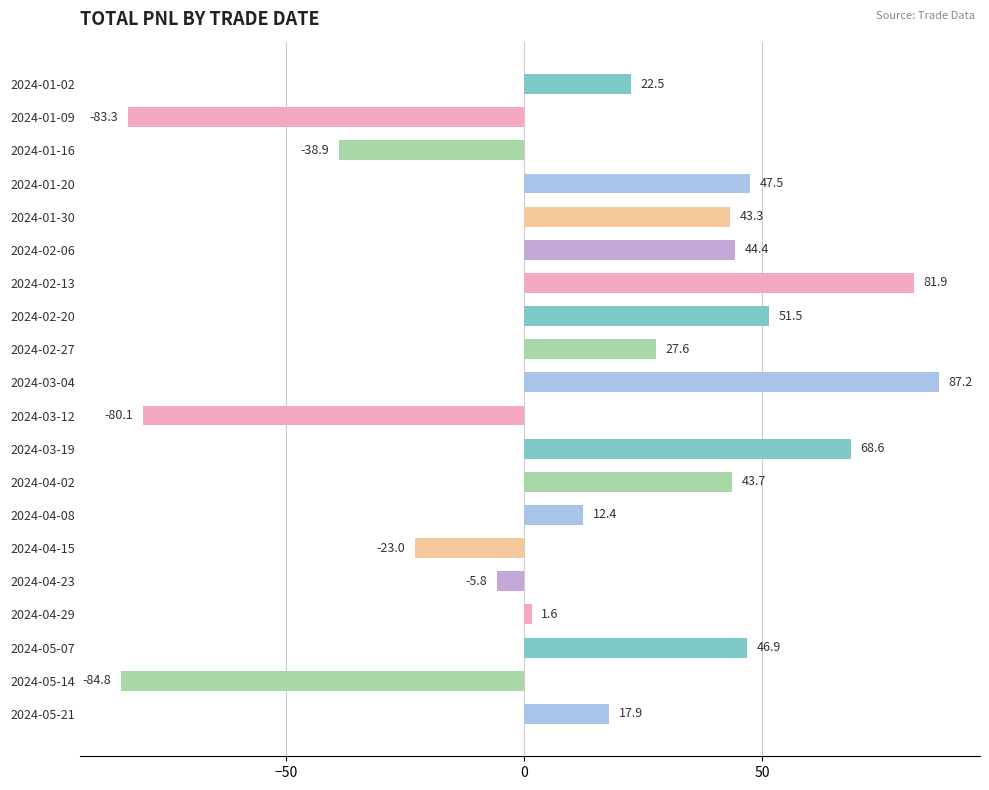

How many bars are there in total?

20